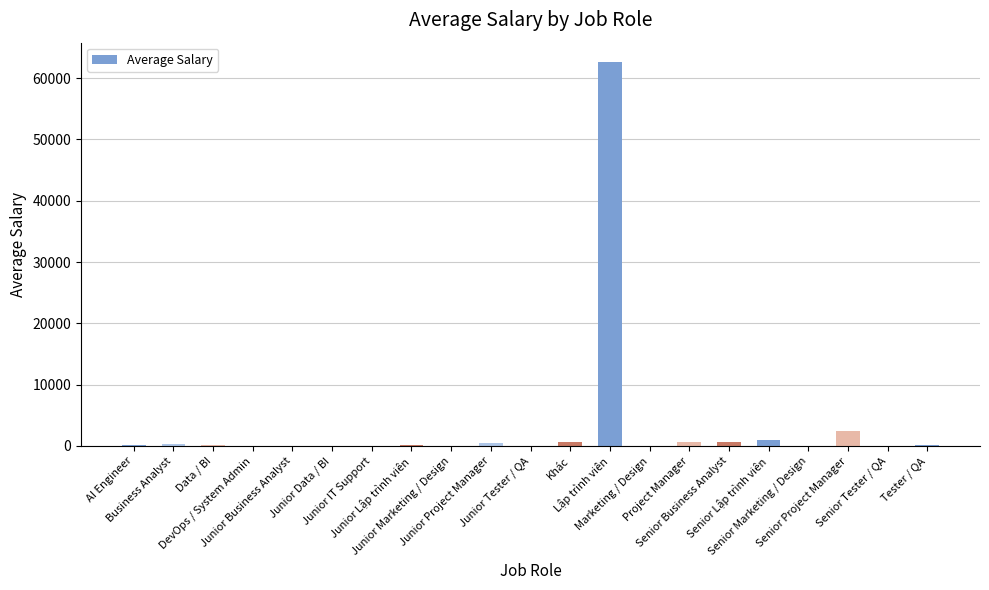

What is the approximate value at Junior Data / BI?

7.5